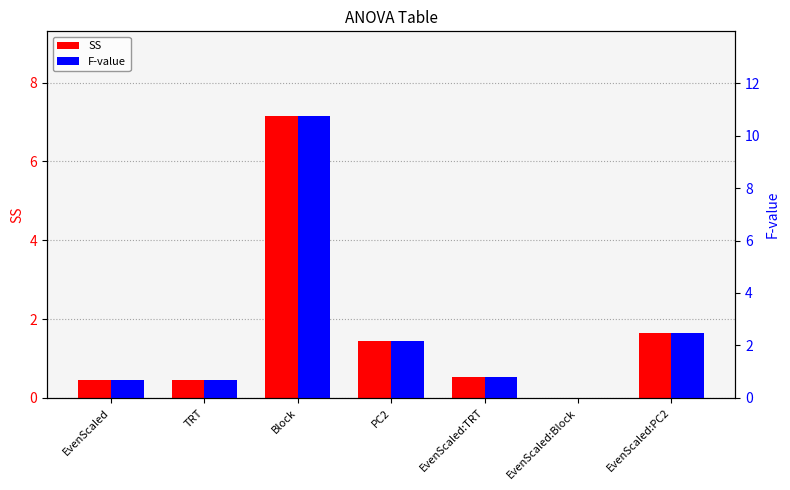

What is the sum of the SS values at Block and EvenScaled:PC2?

8.8